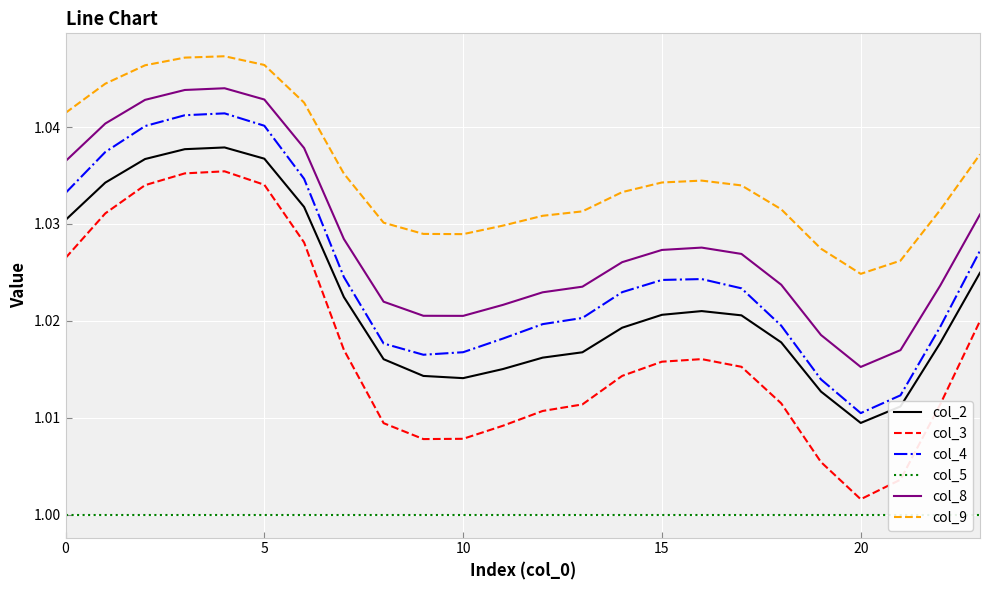

What are all the series names shown in the legend?

col_2, col_3, col_4, col_5, col_8, col_9